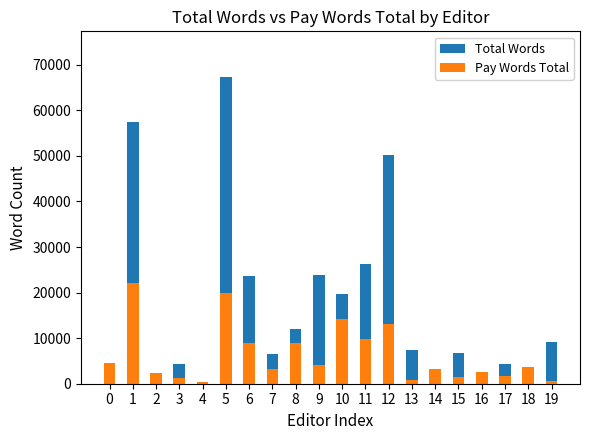

Which category has the lowest value in the Pay Words Total series?

4